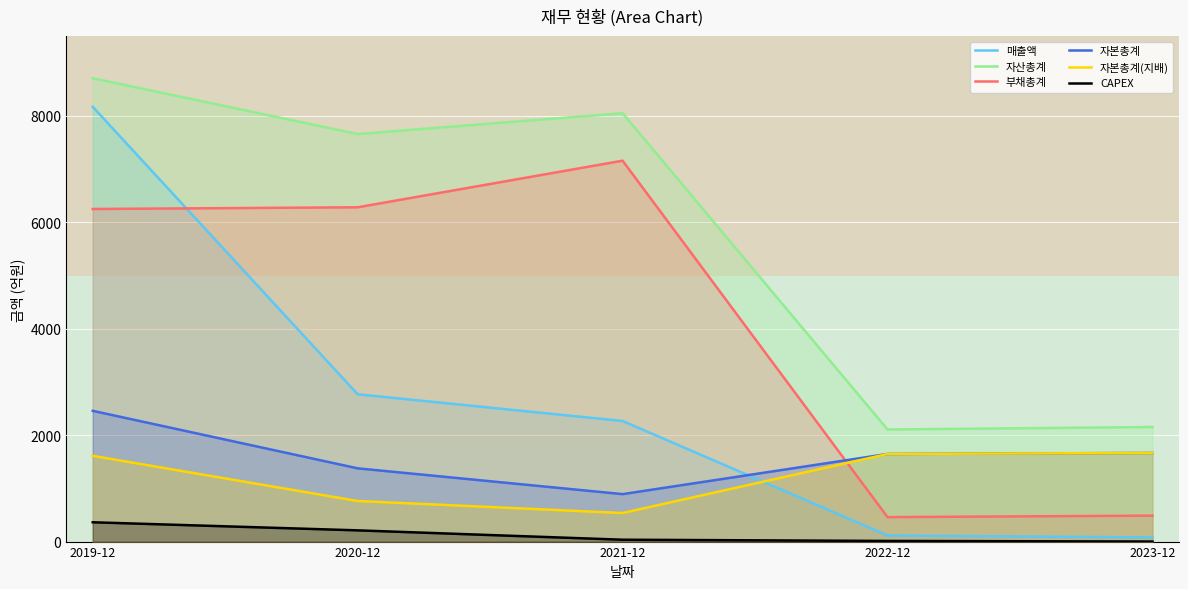

Is the value of 자산총계 at 2019-12 greater than the value of 부채총계 at 2021-12?

Yes